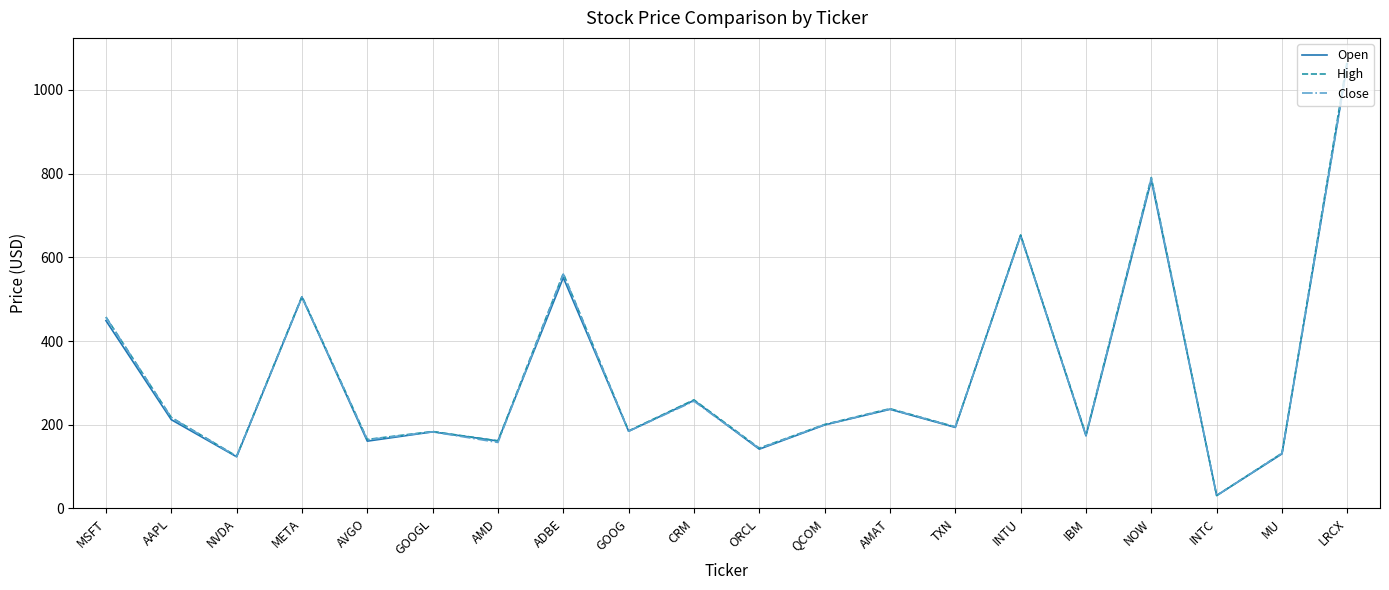

At which category does High reach its first local peak?

META